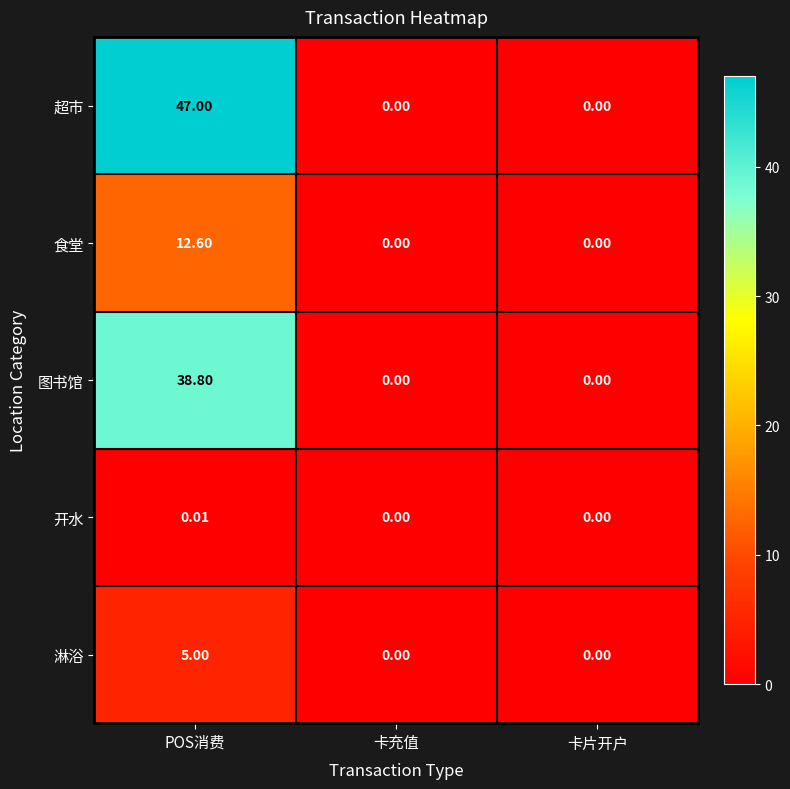

How many data points does each series have?

3